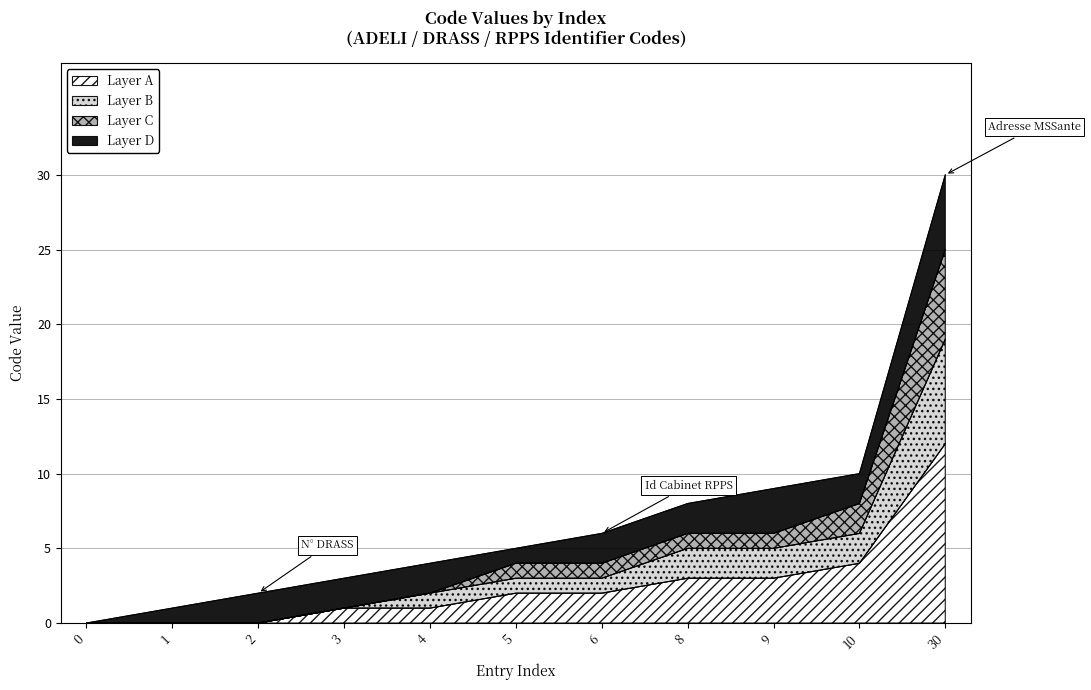

What is the value of the 2nd point from the left?

1